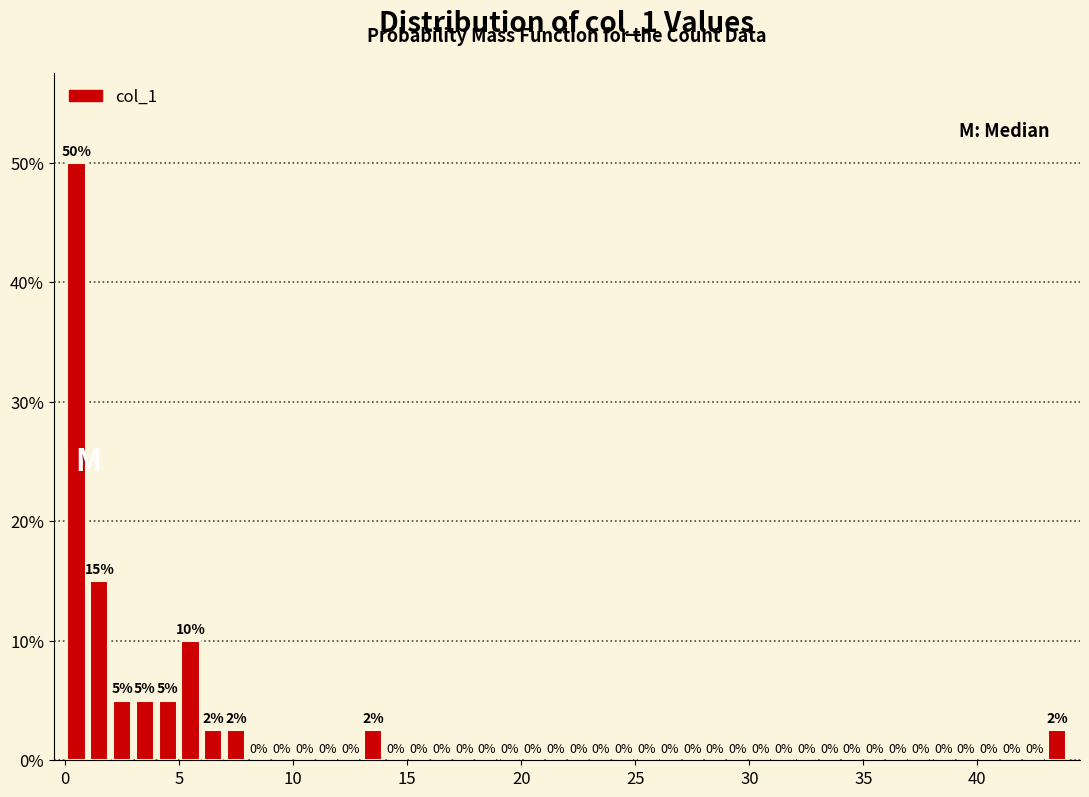

Read against the x-axis, roughly where is the centre of the tallest bar?

0.5